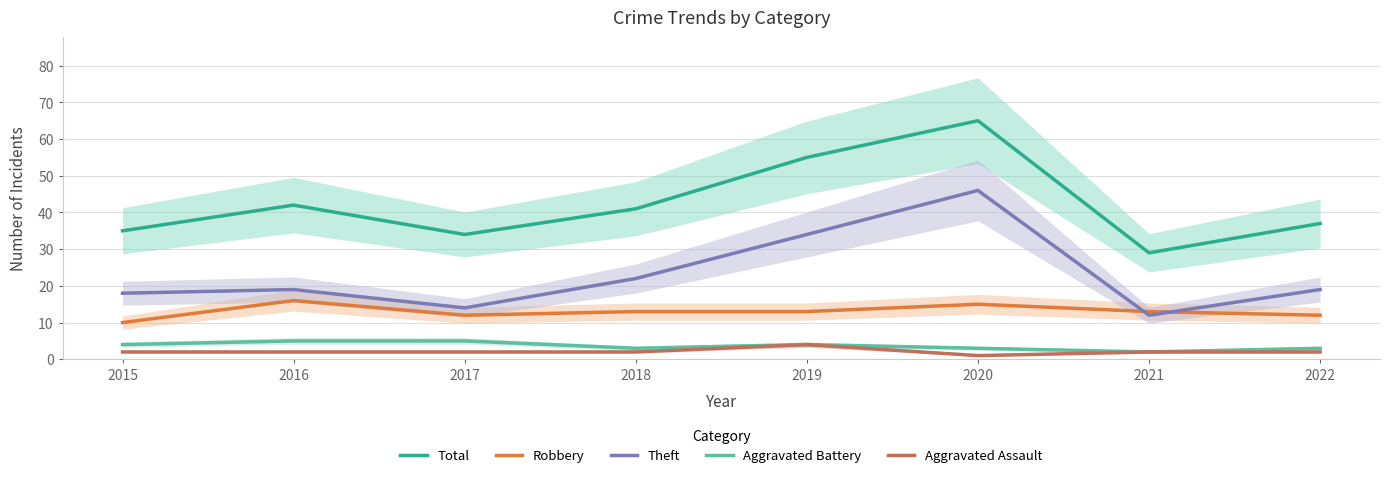

What is the total value across all series at 2016?

84